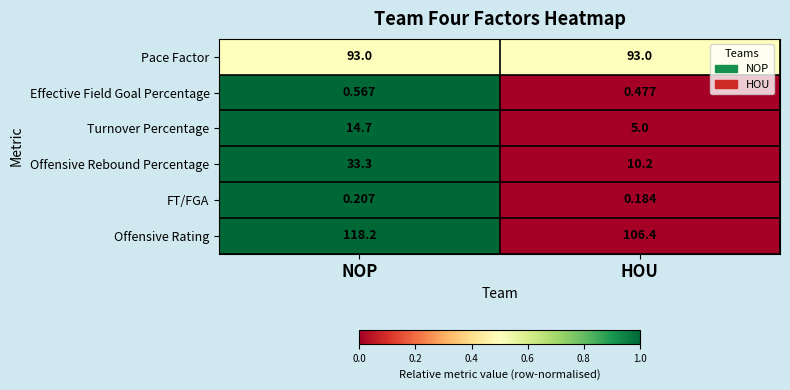

Where does the Turnover Percentage series first go above 14?

NOP